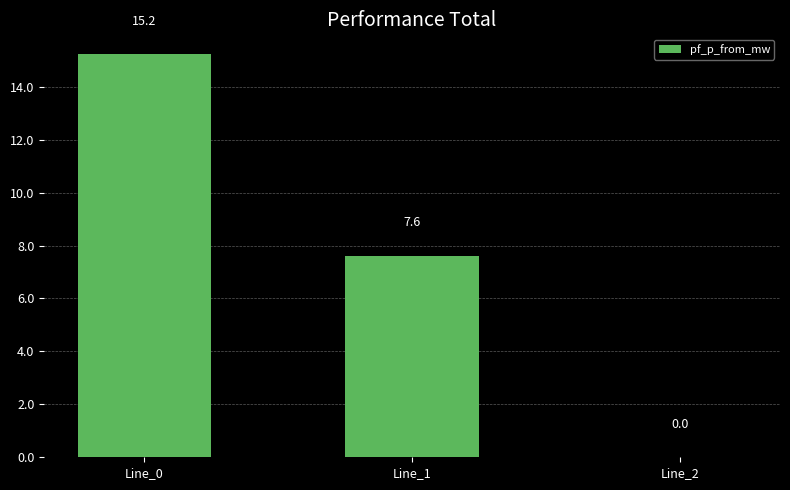

Reading left to right, extract all data points from this chart.

Line_0=15.2	Line_1=7.6	Line_2=0.0